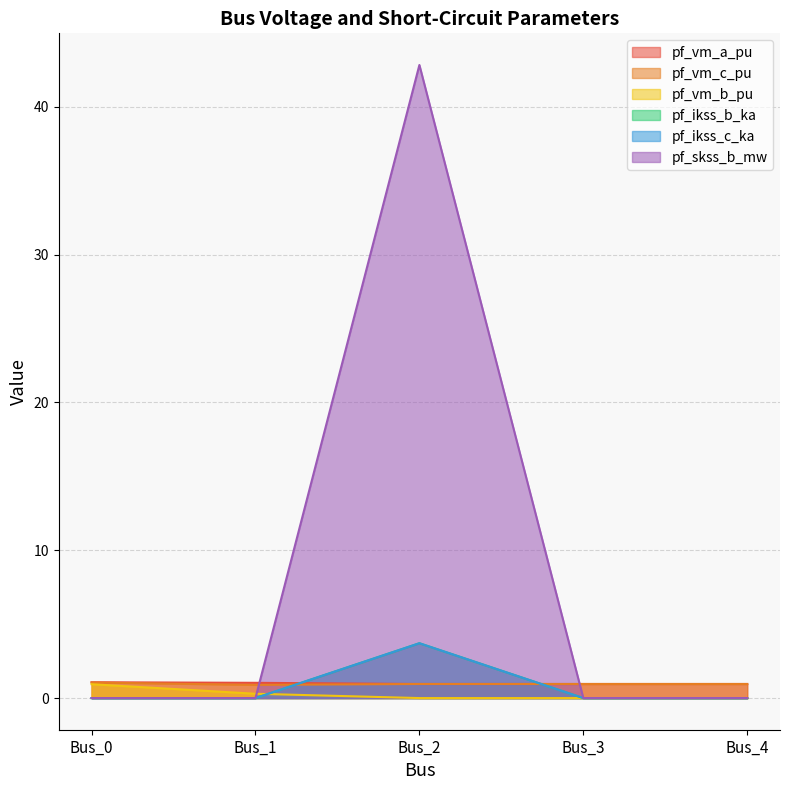

What is the value of the pf_vm_a_pu point at the 3rd from the left?

1.0